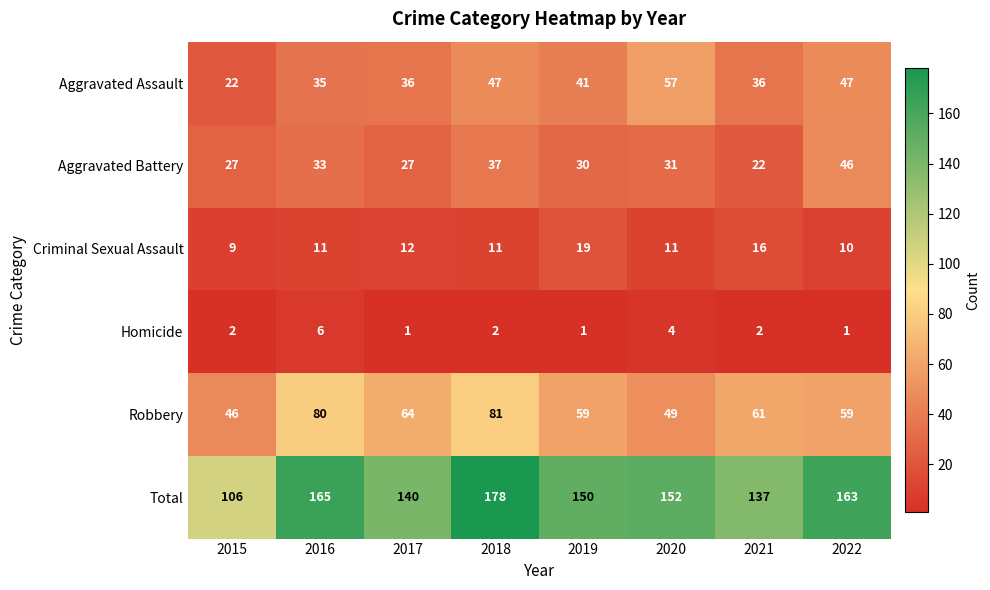

Between 2016 and 2020, which series saw the biggest shift?

Robbery